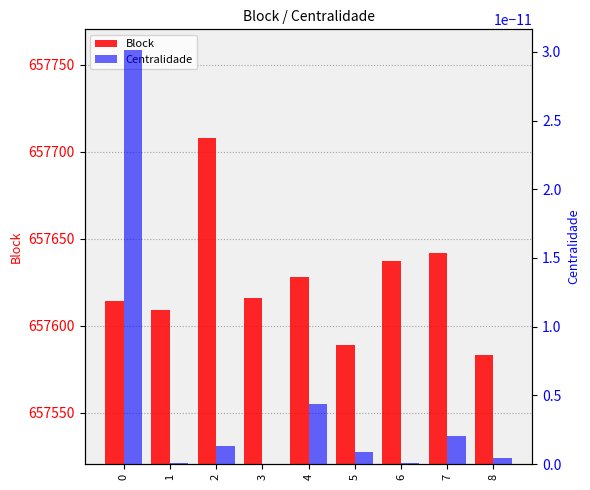

Reading left to right, list all the values displayed in this chart.

Block: 657614.0	657609.0	657708.0	657616.0	657628.0	657589.0	657637.0	657642.0	657583.0
Centralidade: 0.0	0.0	0.0	0.0	0.0	0.0	0.0	0.0	0.0